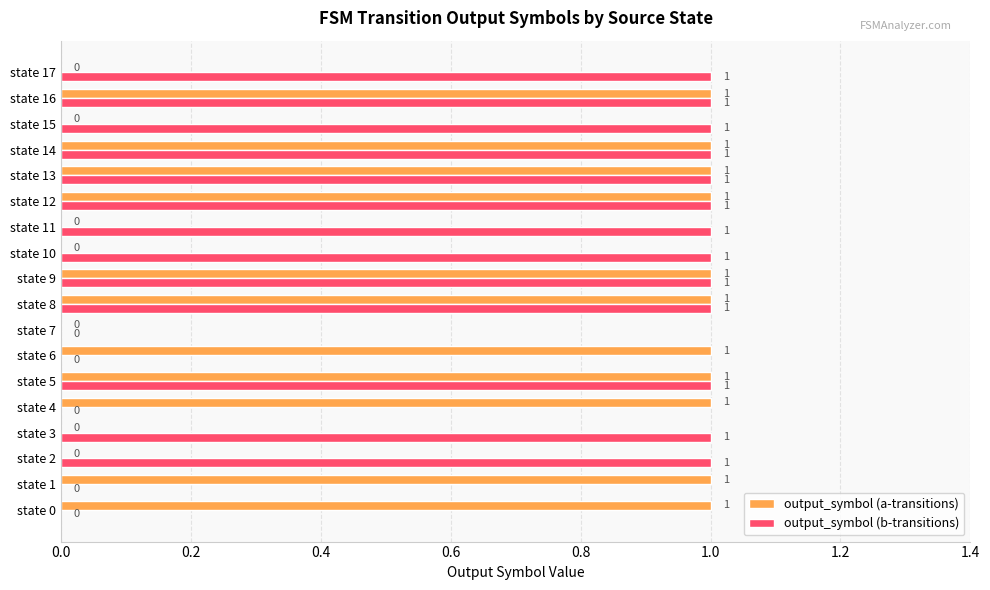

Is it true that output_symbol (b-transitions) equals 1 at state 6?

False